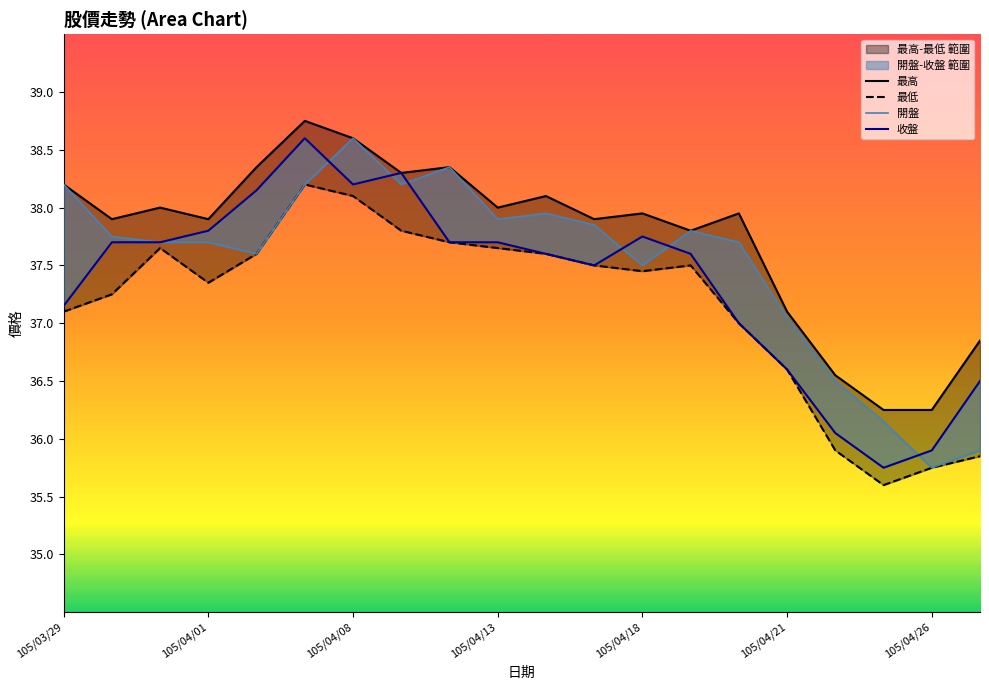

Where does the 收盤 series first go above 37?

105/03/29